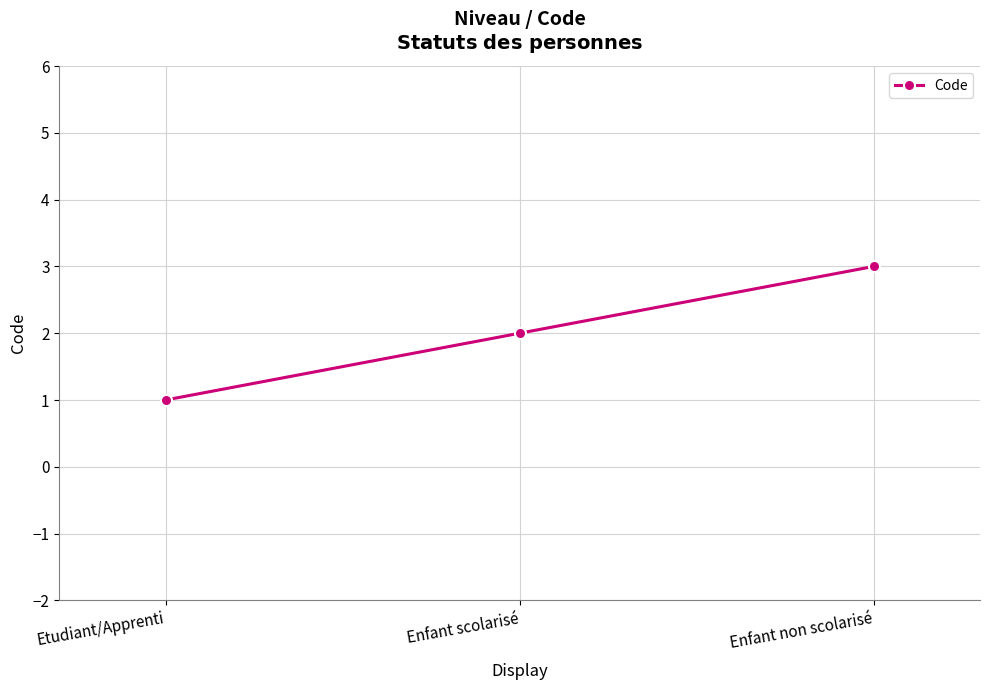

At which label is the value closest to 2?

Enfant scolarisé